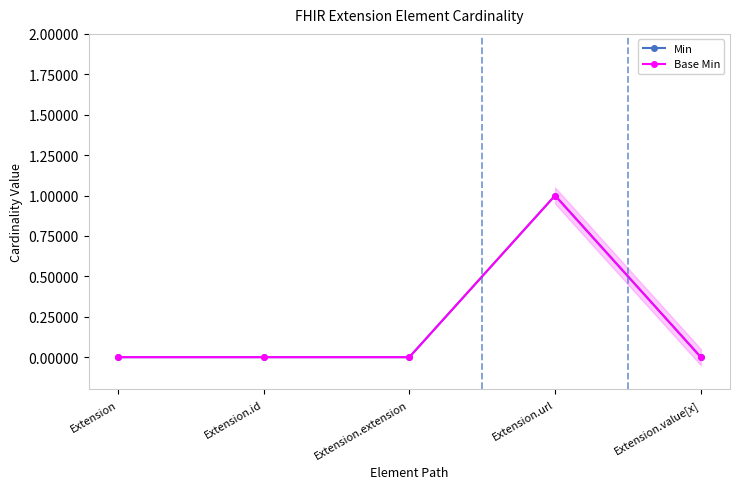

Rank the series at Extension.url from lowest to highest value.

Min, Base Min